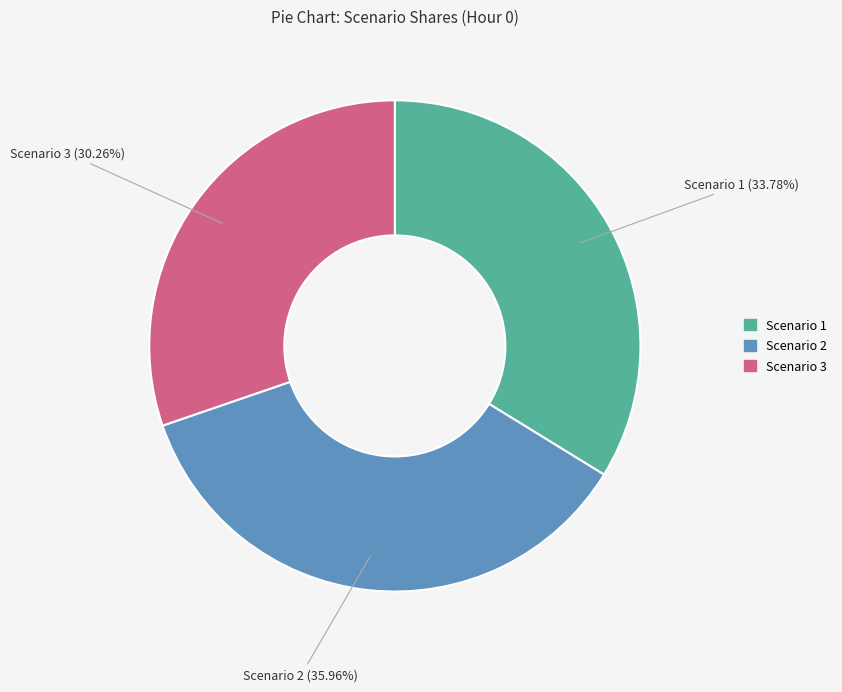

To the nearest percent, what percentage of the pie is Scenario 2?

36%